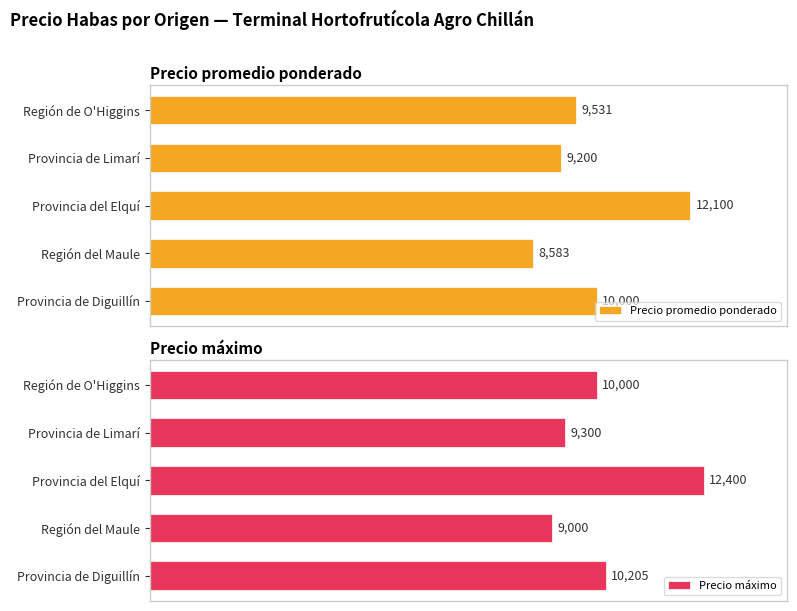

How many data points in Precio máximo are above 10000?

2